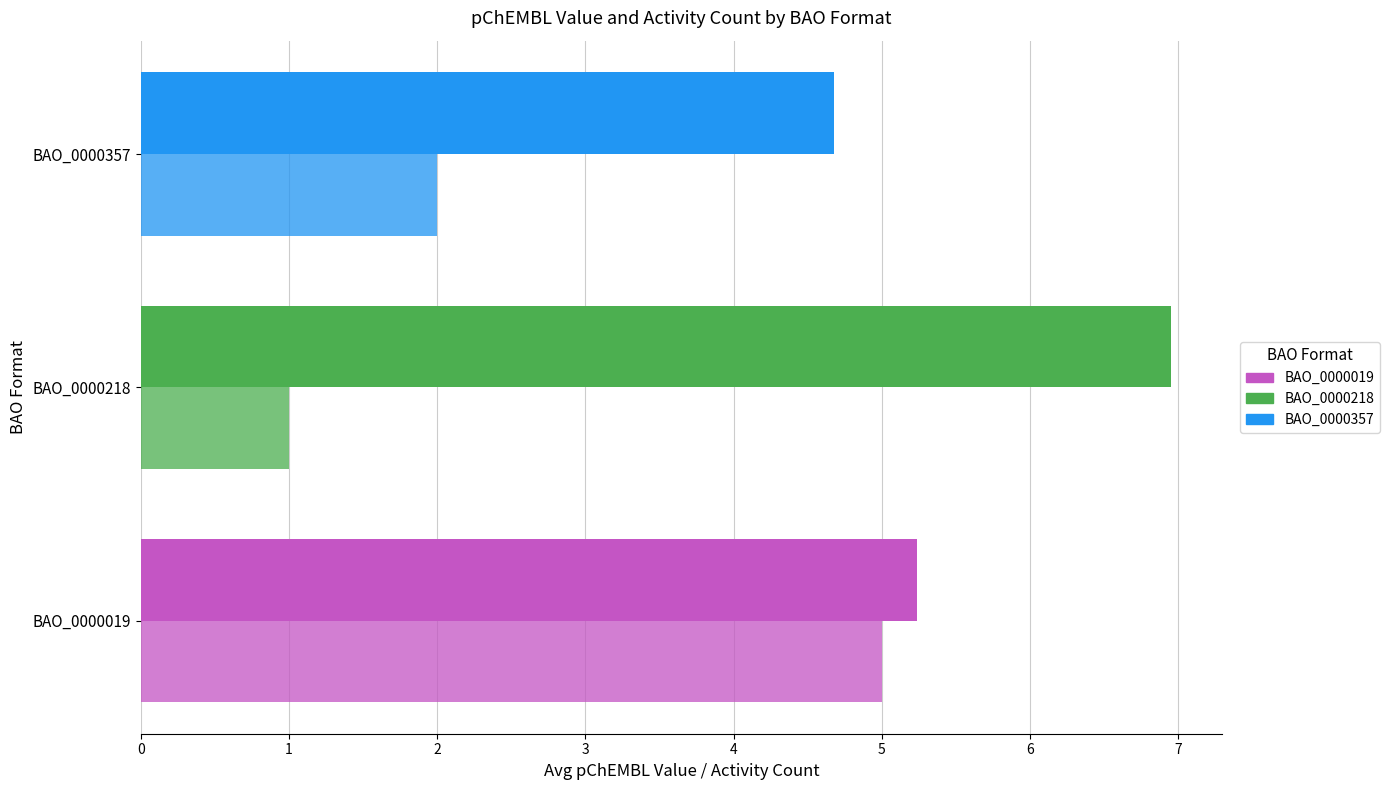

Reading left to right, extract all data points from this chart.

Avg pChEMBL Value: 5.2	7.0	4.7
Activity Count: 5.0	1.0	2.0